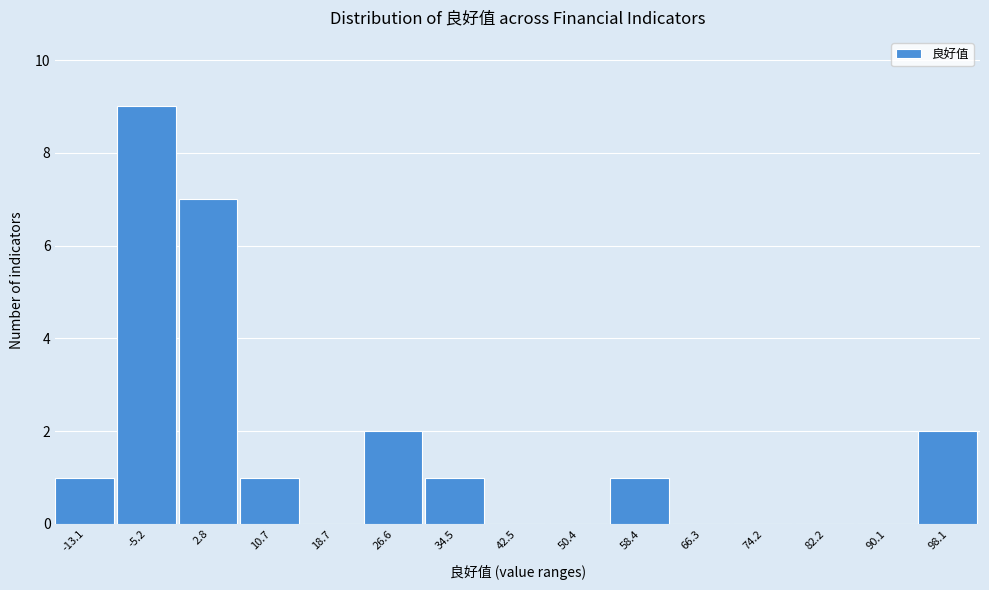

Reading left to right, transcribe all the data shown in this chart.

-13.1=1	-5.2=9	2.8=7	10.7=1	18.7=0	26.6=2	34.5=1	42.5=0	50.4=0	58.4=1	66.3=0	74.2=0	82.2=0	90.1=0	98.1=2